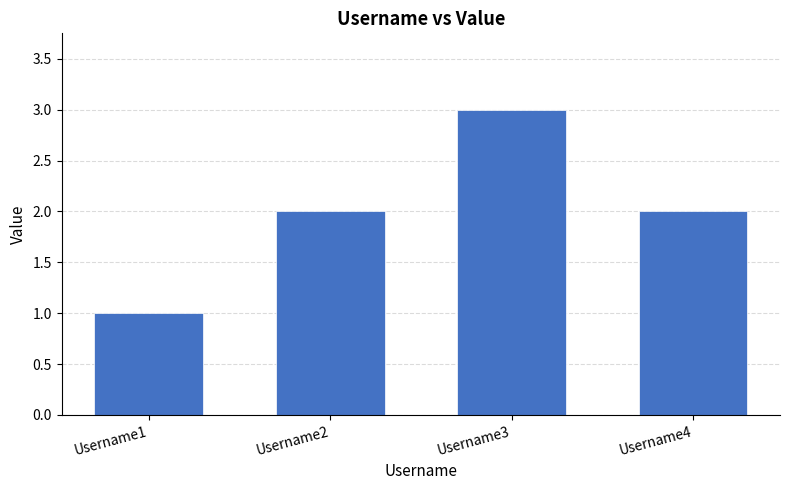

The value at Username3 is 4. True or false?

False